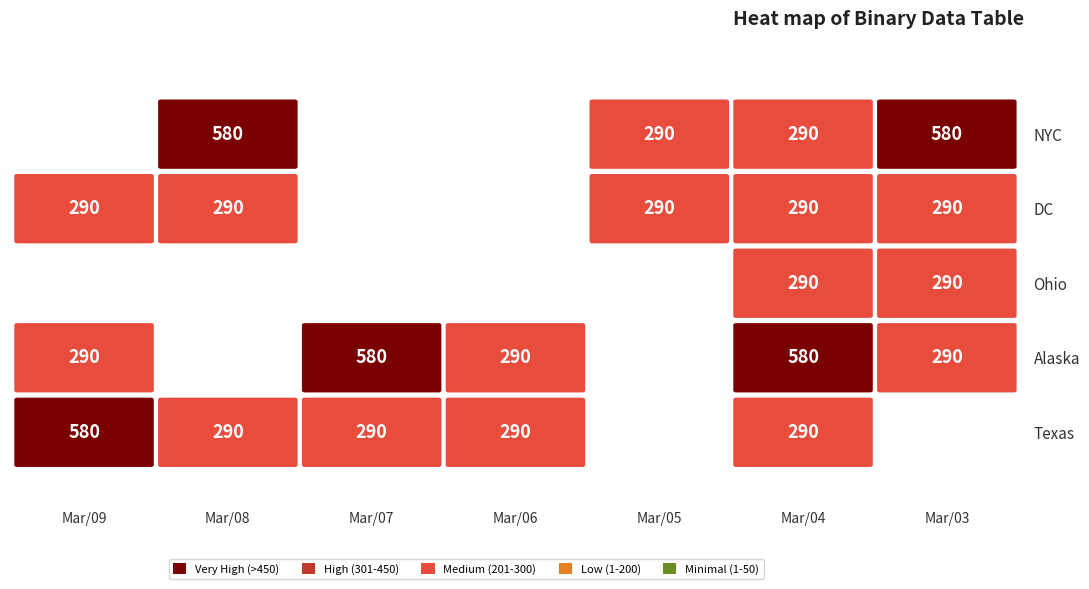

The value of row1 at 4 is 0. True or false?

False